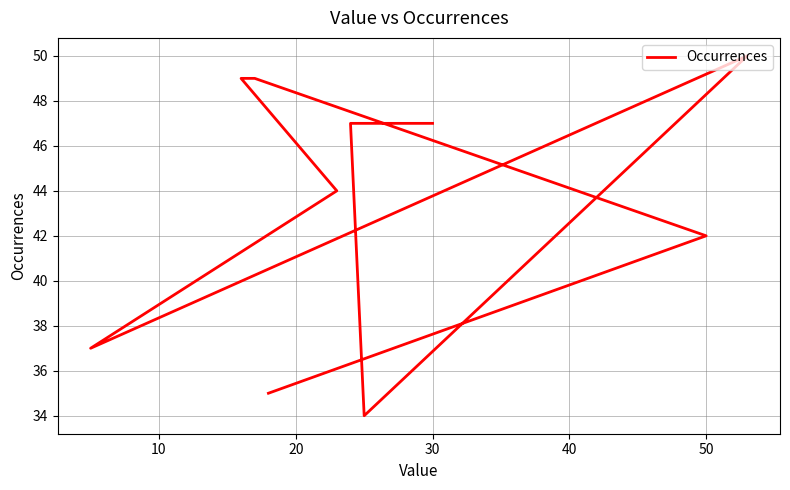

Where is the data nearest to the value 42?

50